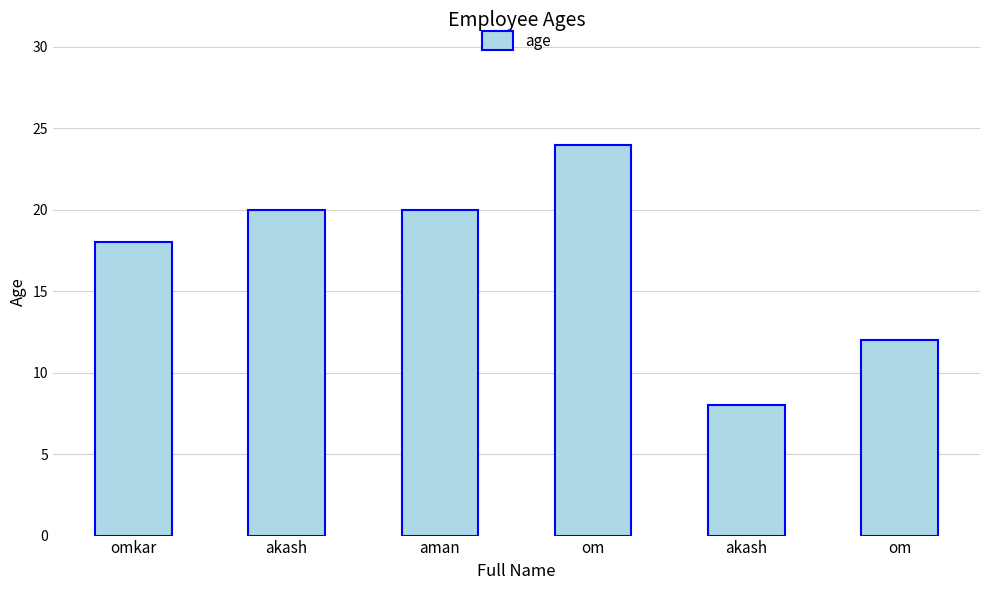

What is the minimum value shown in the chart?

8